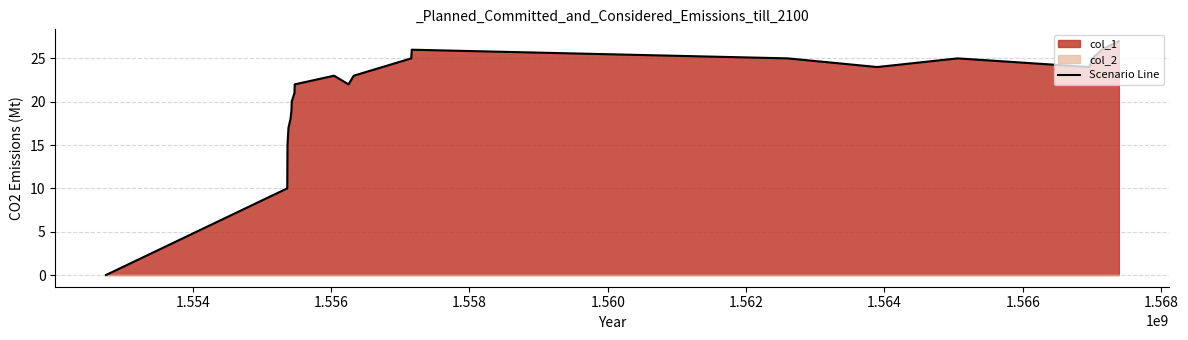

What is the maximum value for Scenario Line?

27